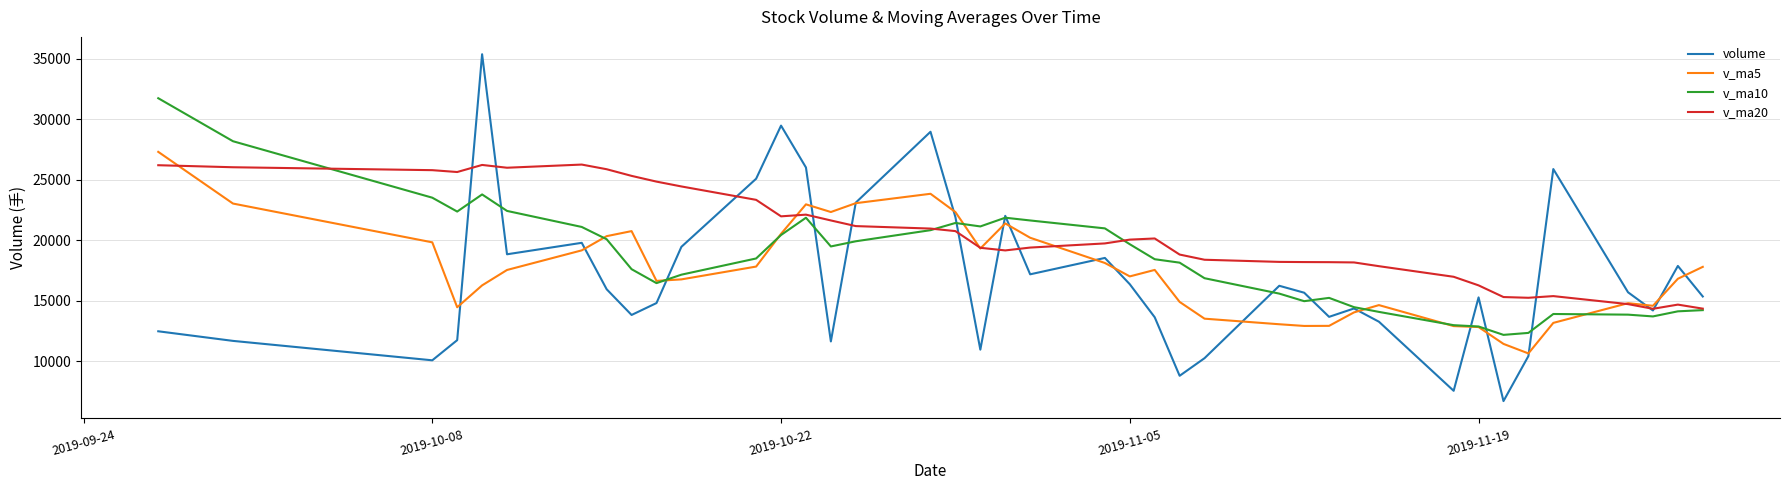

What is the greatest value displayed?

35383.1